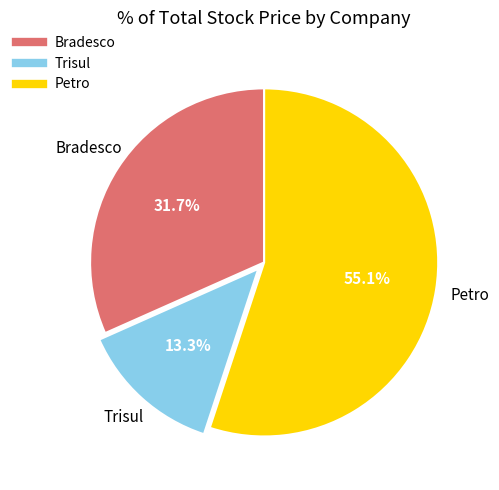

To the nearest percent, what percentage of the pie is Petro?

55%